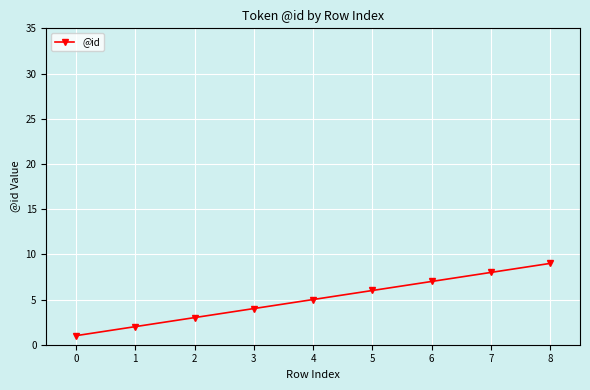

Rank the categories by value from lowest to highest.

0, 1, 2, 3, 4, 5, 6, 7, 8